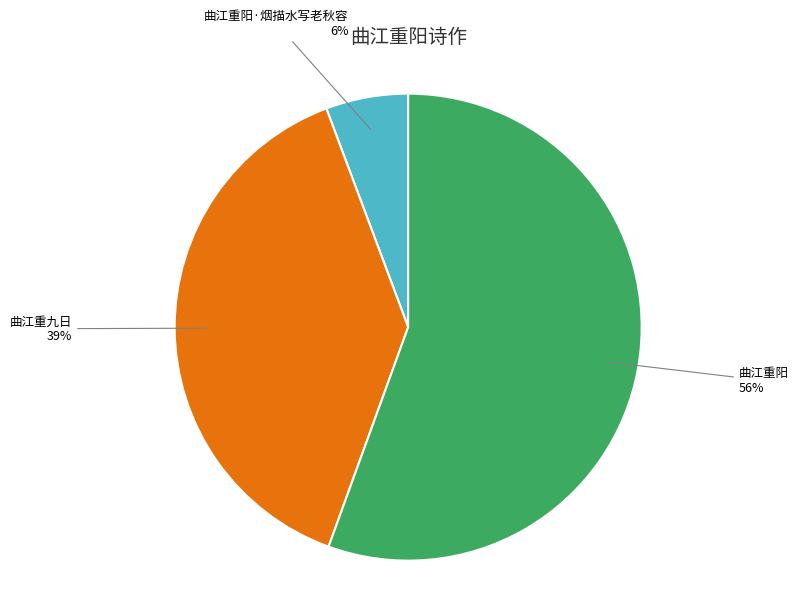

To the nearest percent, what is the difference between the largest and smallest slice percentages?

50%